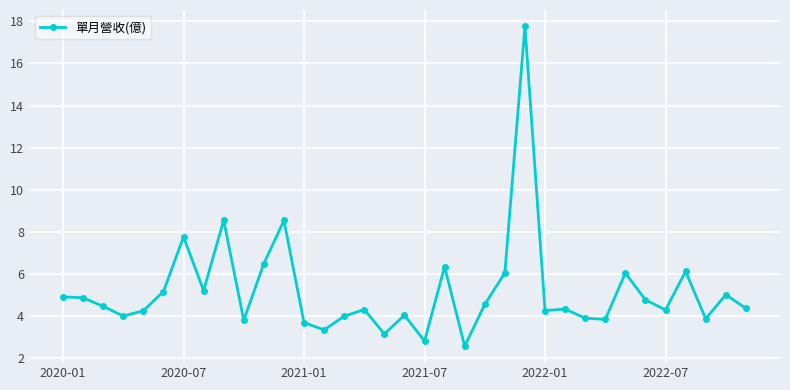

What is the value of the 2nd point from the left?

4.9